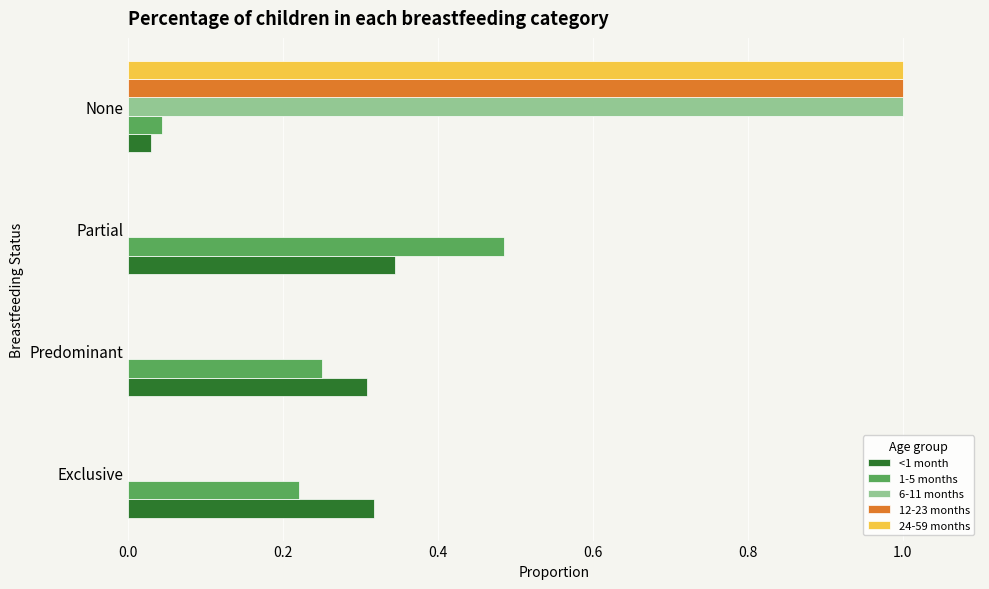

What is the greatest value displayed?

1.0